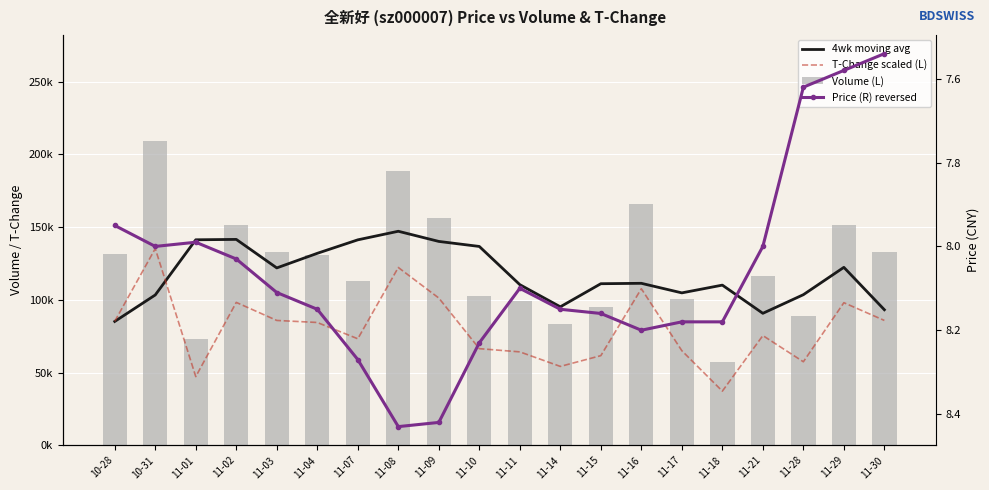

What is the difference between the second highest and minimum values in the Price (R) reversed series?

0.9